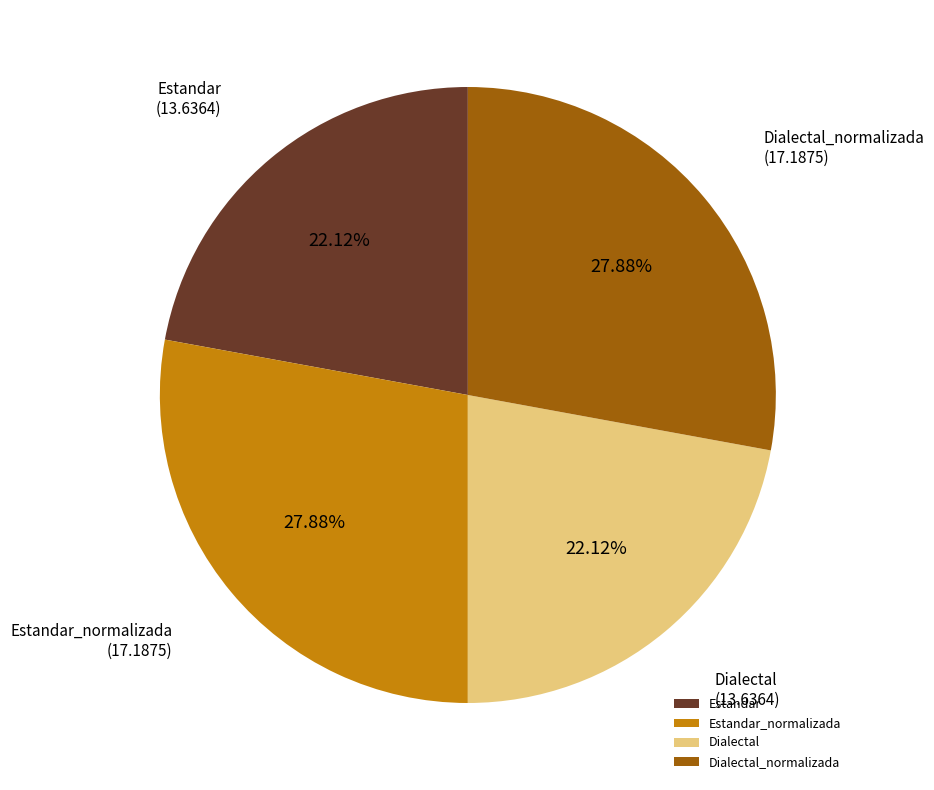

Is there any slice that represents more than half of the pie?

No